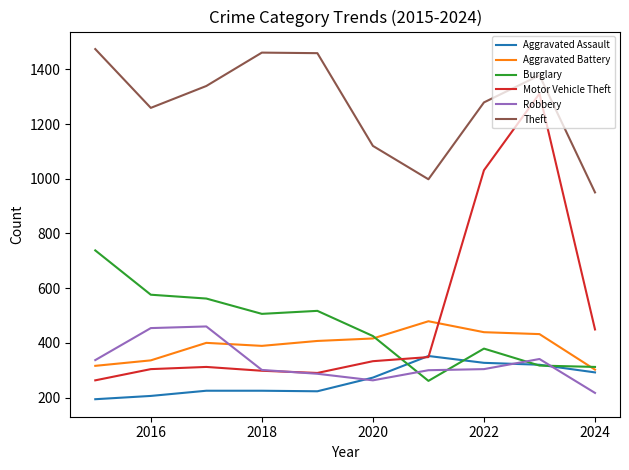

Which series has the largest total across all categories?

Theft